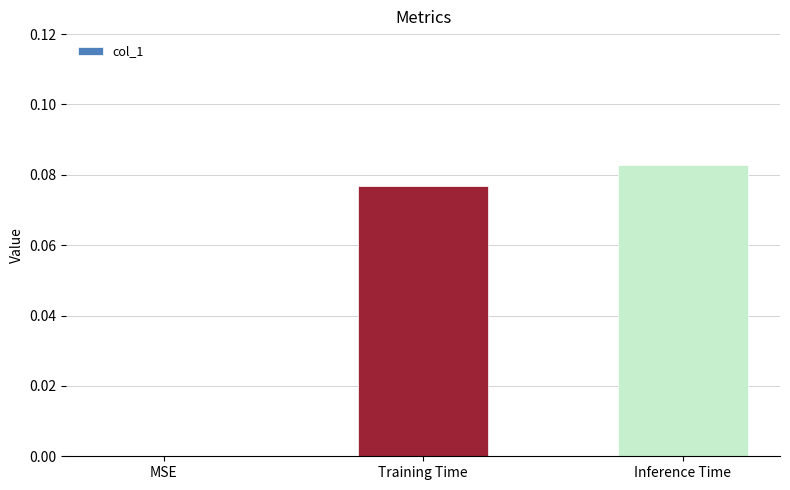

True or false: the data shows 0.0 at Inference Time.

False